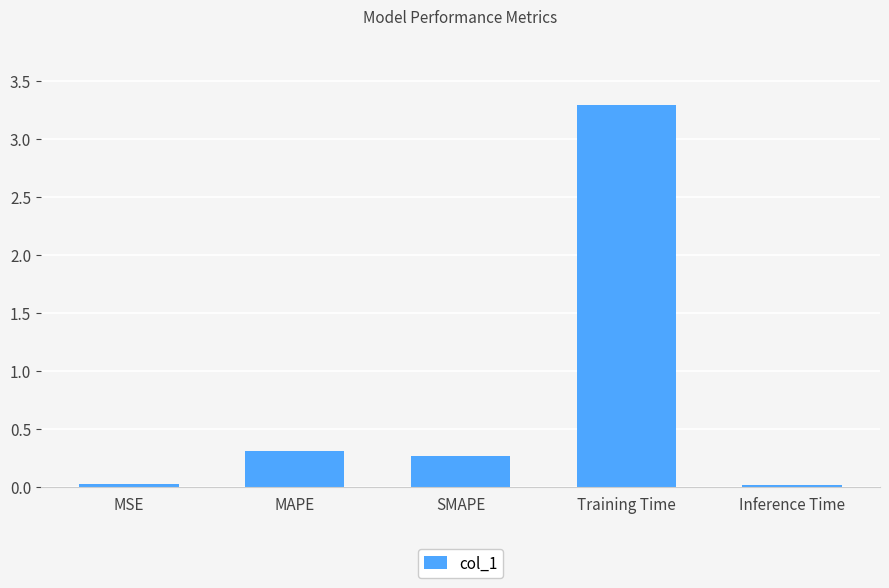

Does the chart contain stacked bars?

No